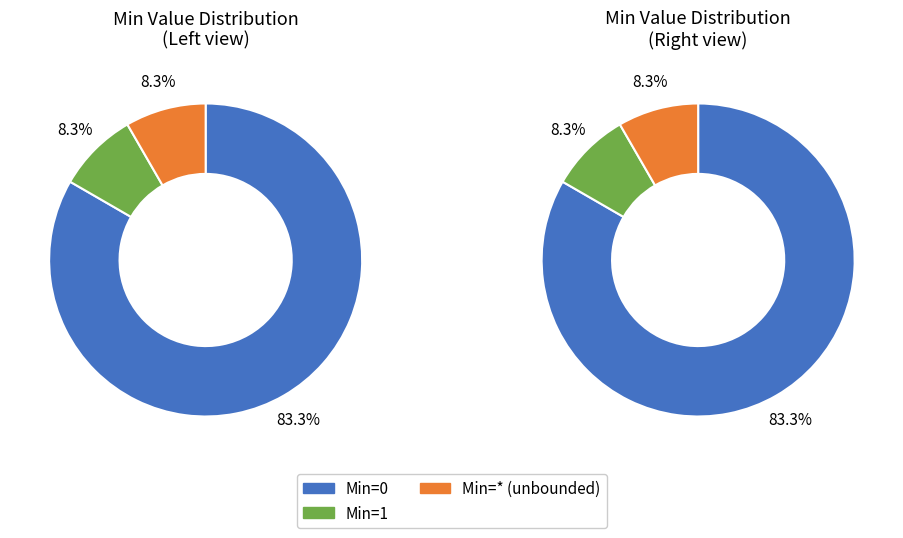

Does any single category account for the majority?

Yes